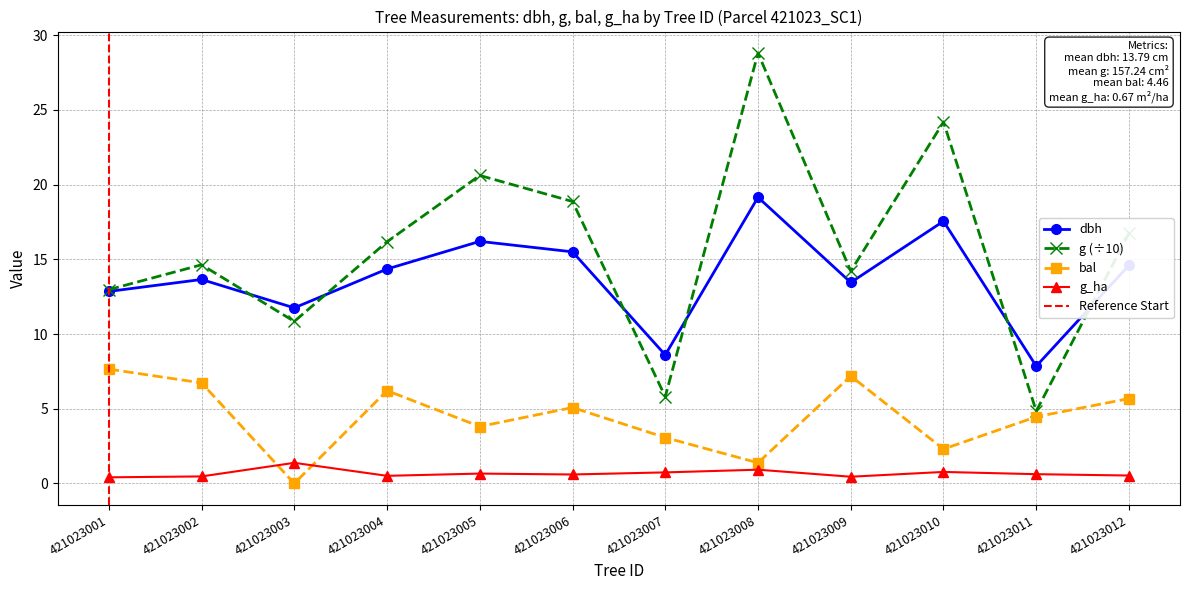

The value of g_ha at 421023006 is 0.3. True or false?

False